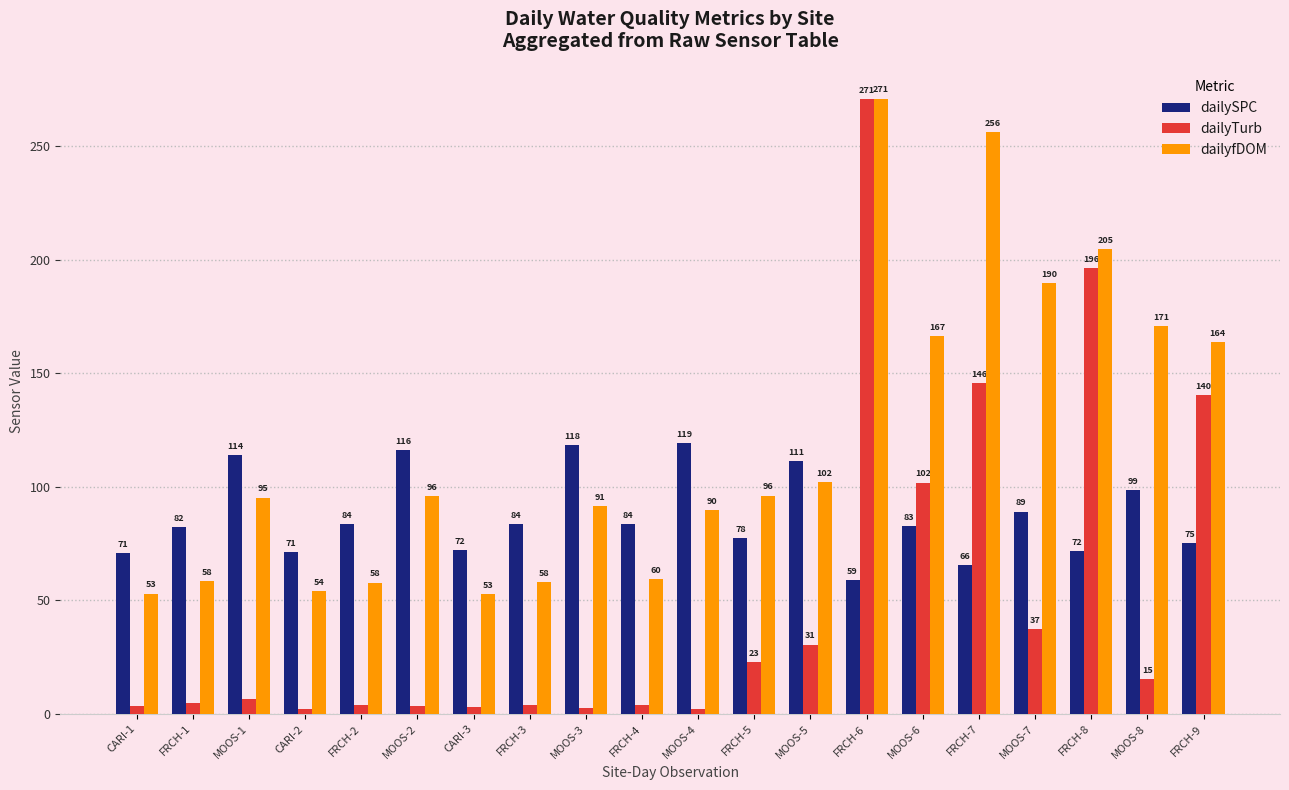

What is the difference between the second highest and minimum values in the dailySPC series?

59.4